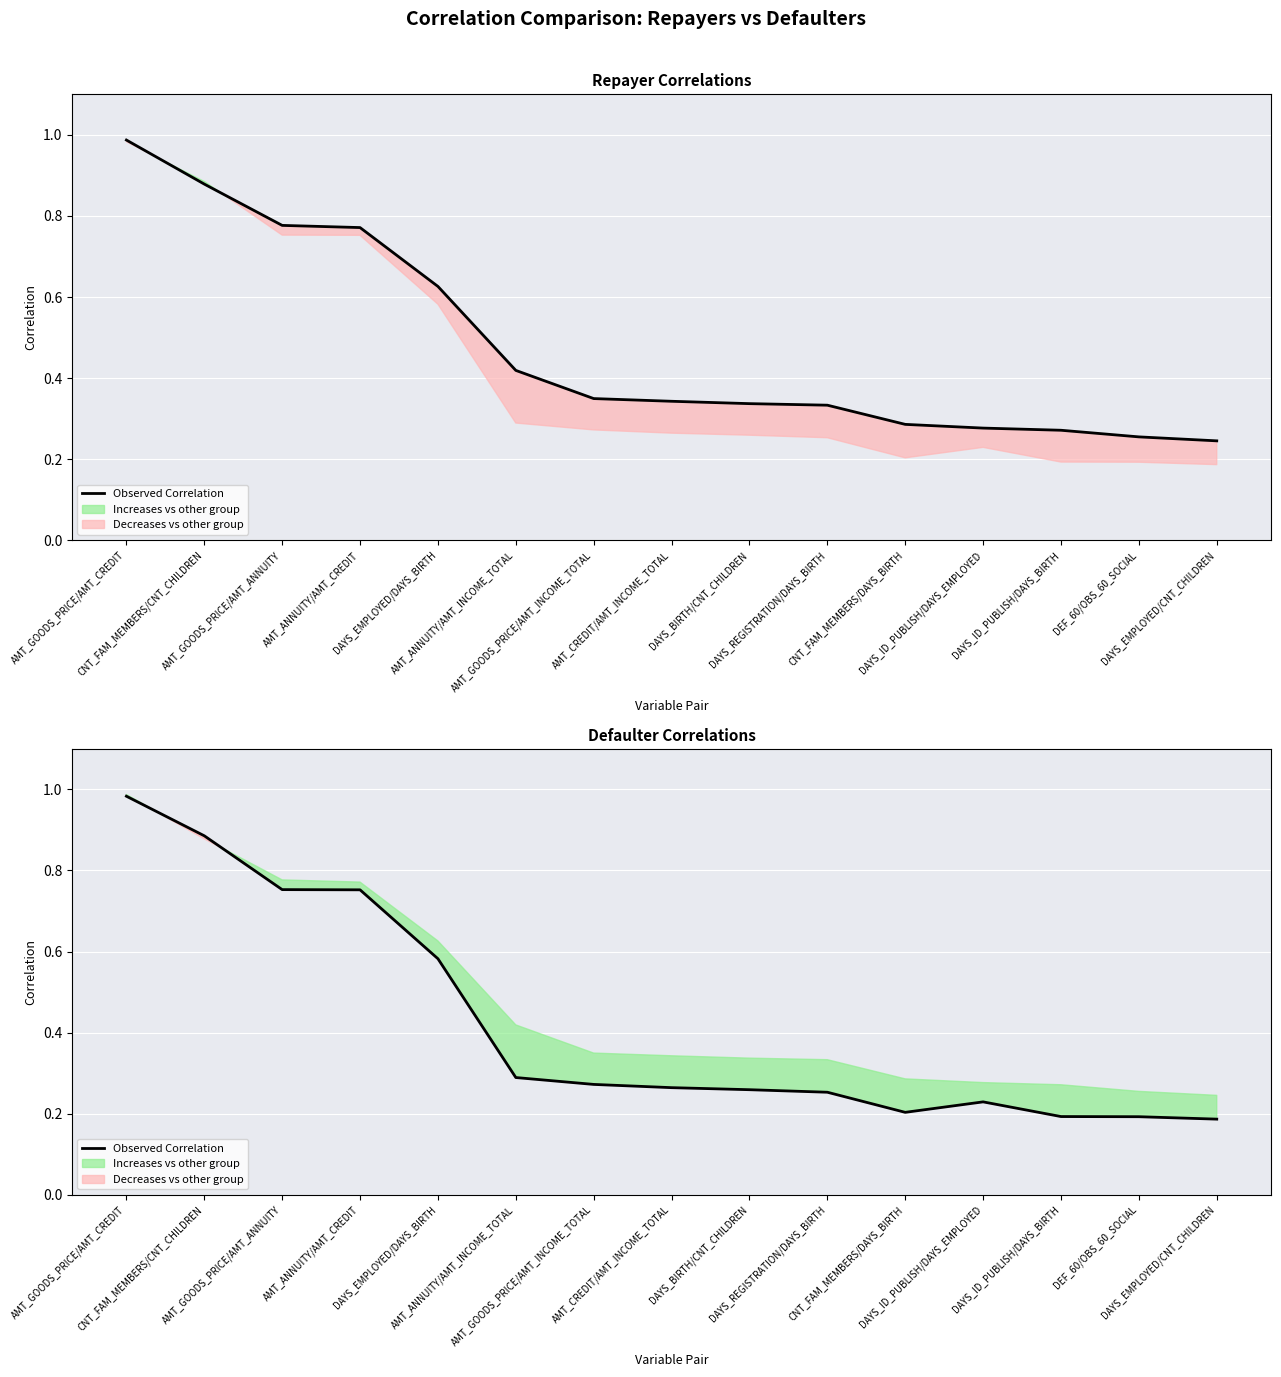

What is the greatest value displayed?

1.0